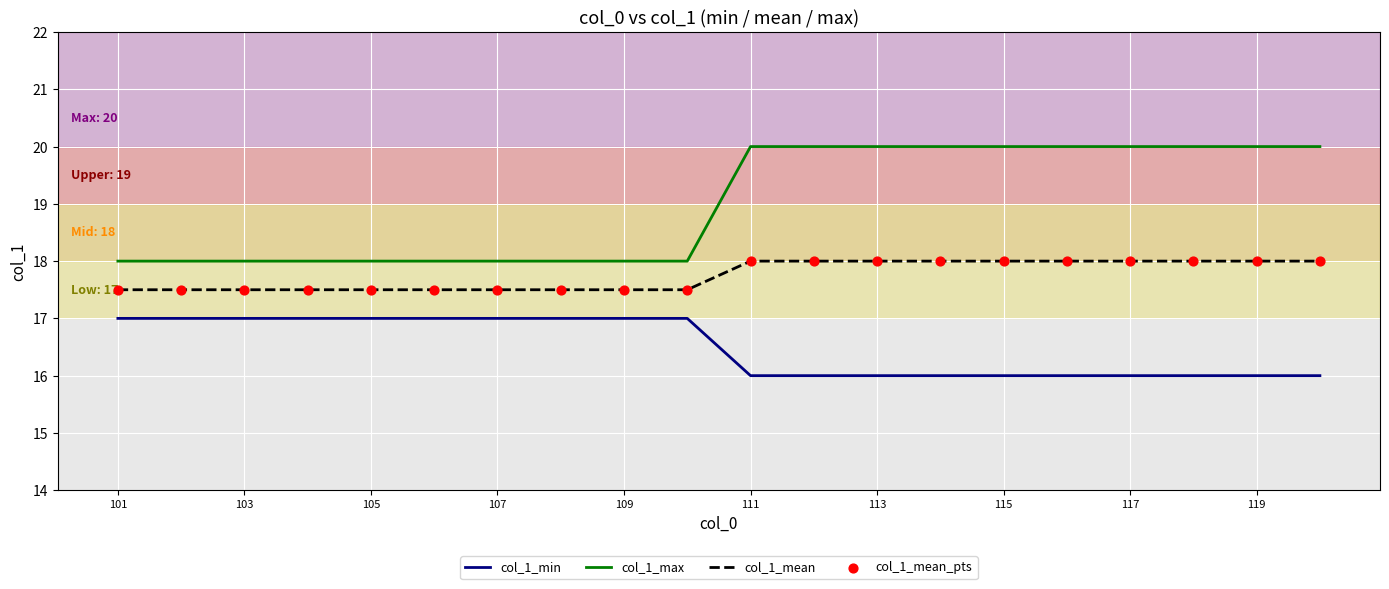

Which series has the widest spread of values?

col_1_max